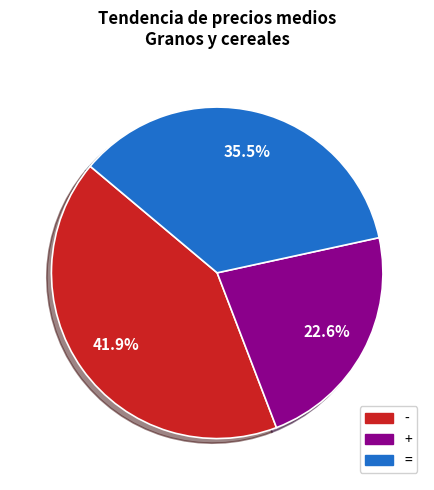

Is there any slice that represents more than half of the pie?

No